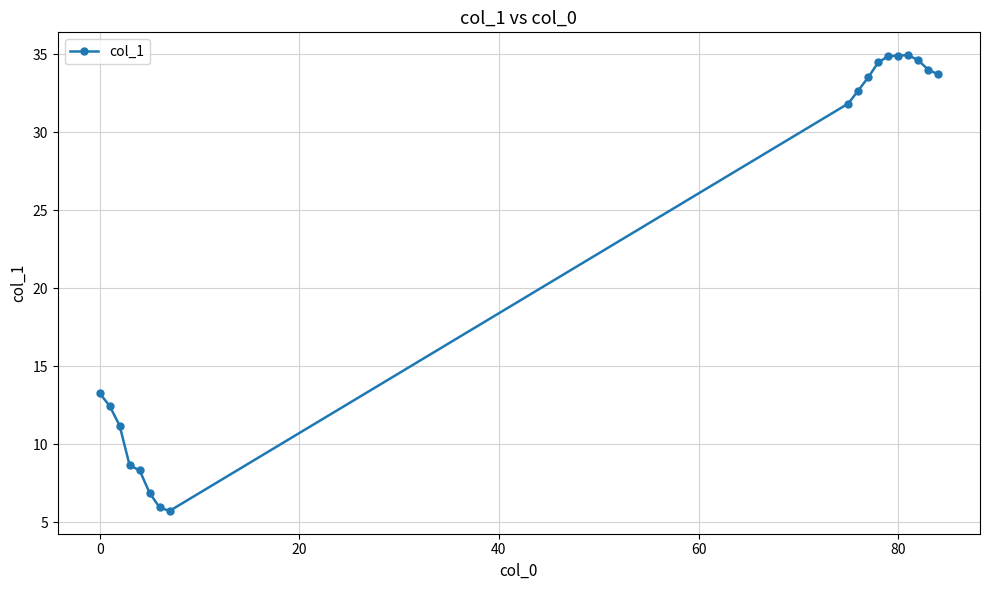

What is the smallest value displayed?

5.7